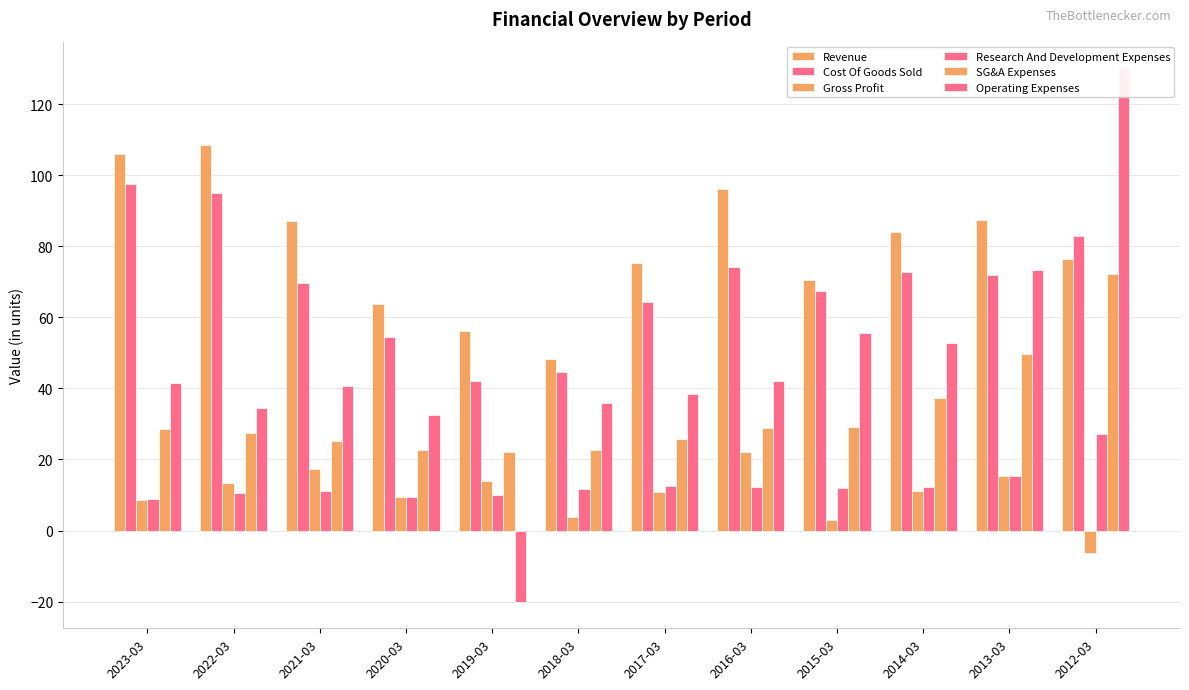

Which series has the largest total across all categories?

Revenue